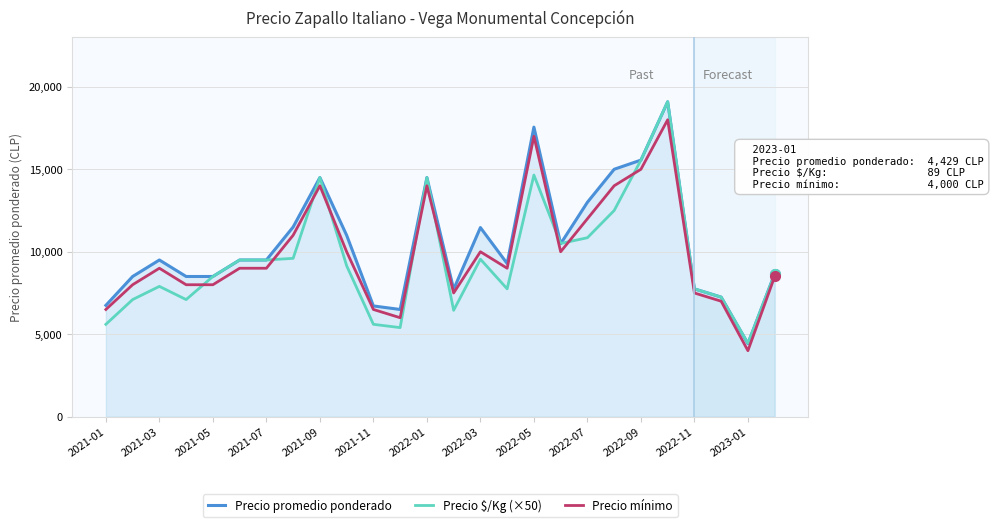

What is the minimum value for Precio $/Kg (×50)?

4450